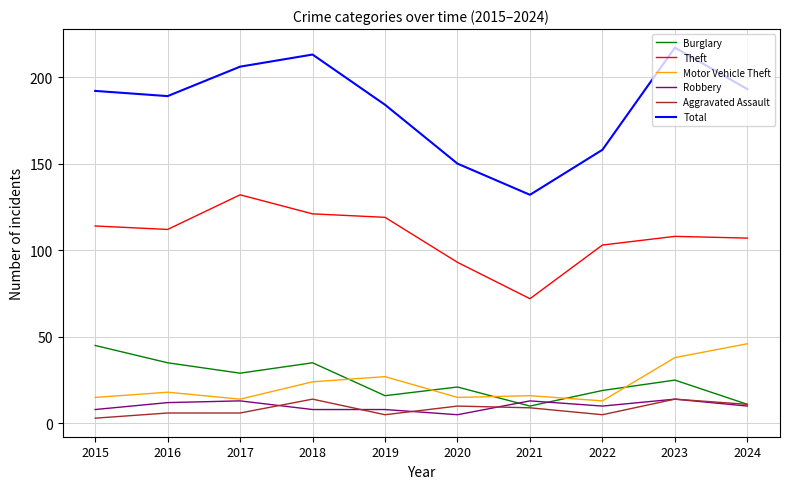

Which category has the highest value across all series?

2023